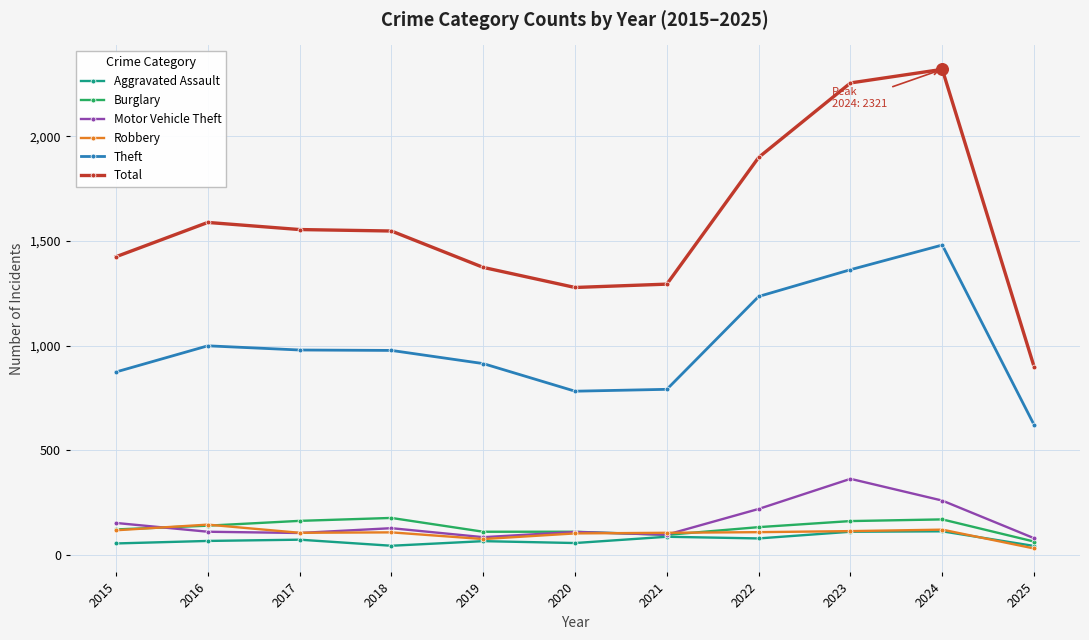

Is the value of Robbery at 2023 greater than the value of Aggravated Assault at 2022?

Yes